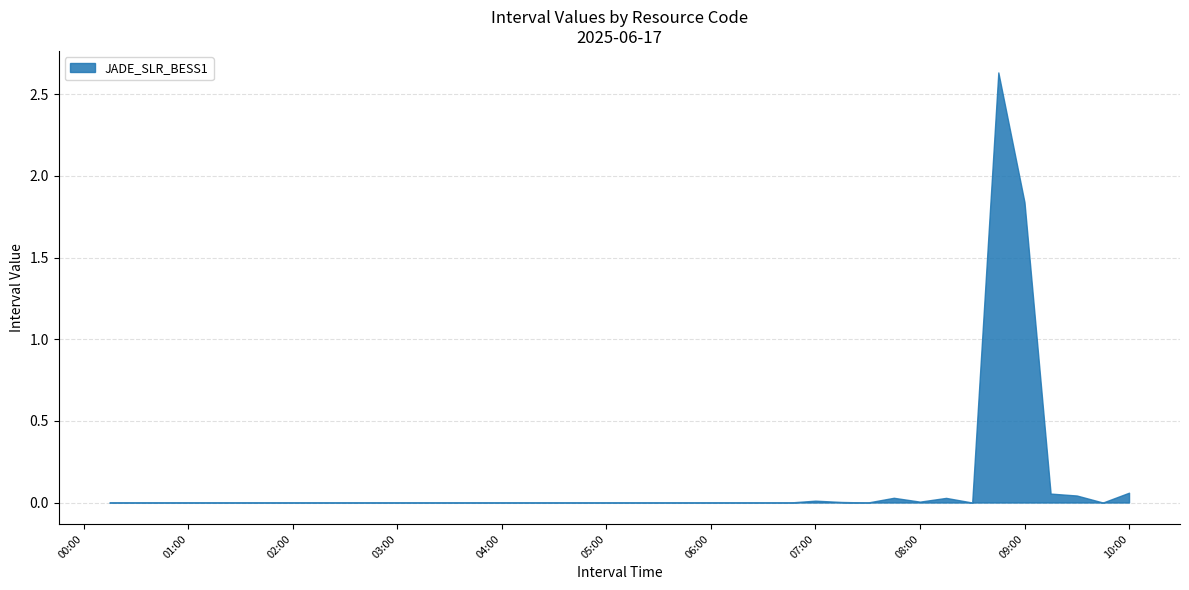

The chart shows a value of 0.1 at 2025-06-17 09:59:59. True or false?

False